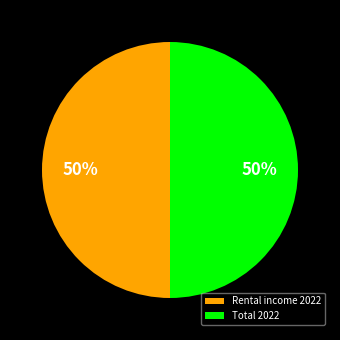

To the nearest percent, what is the average slice percentage?

50%